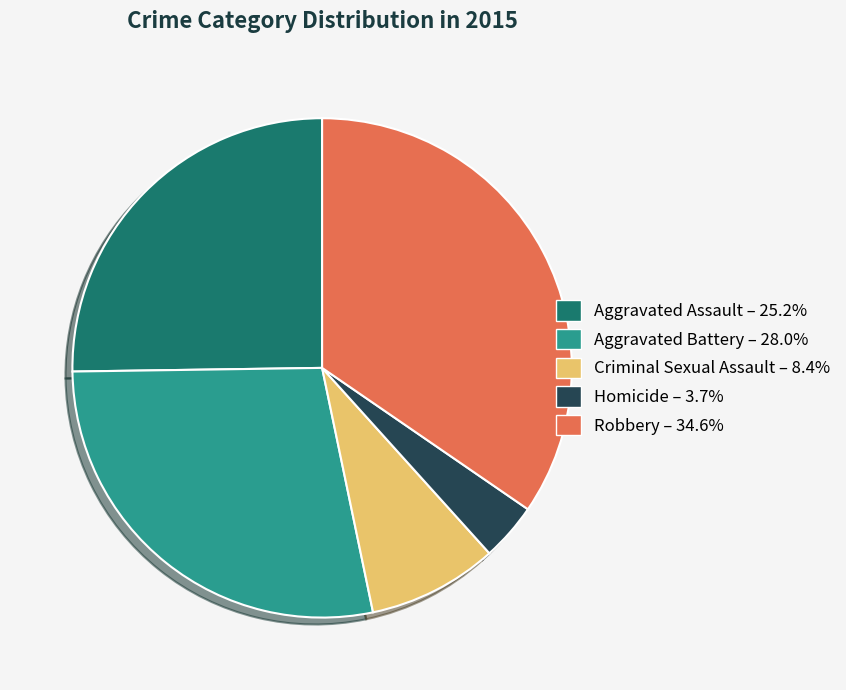

Is it true that Aggravated Assault is 25% of the pie?

True